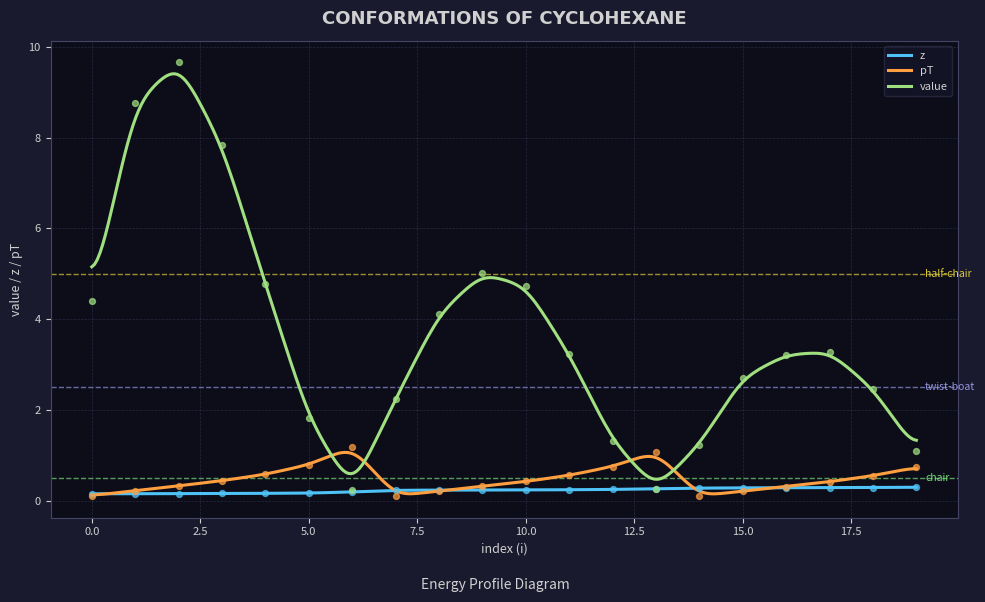

Is the value of pT at 13 greater than the value of z at 15?

Yes